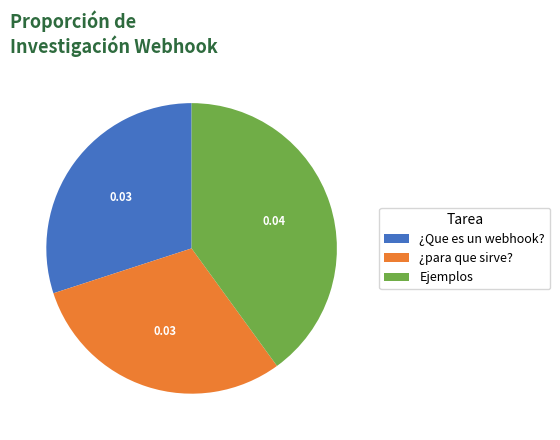

Does ¿Que es un webhook? account for over 50% of the chart?

No